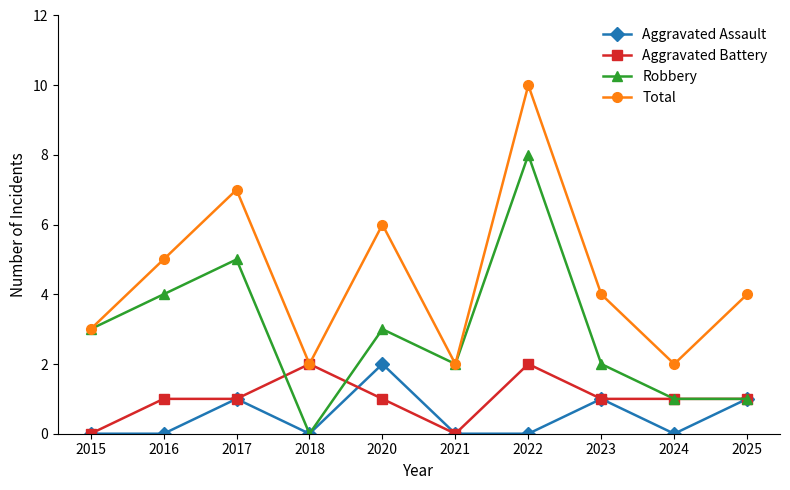

Which category has the highest value across all series?

2022